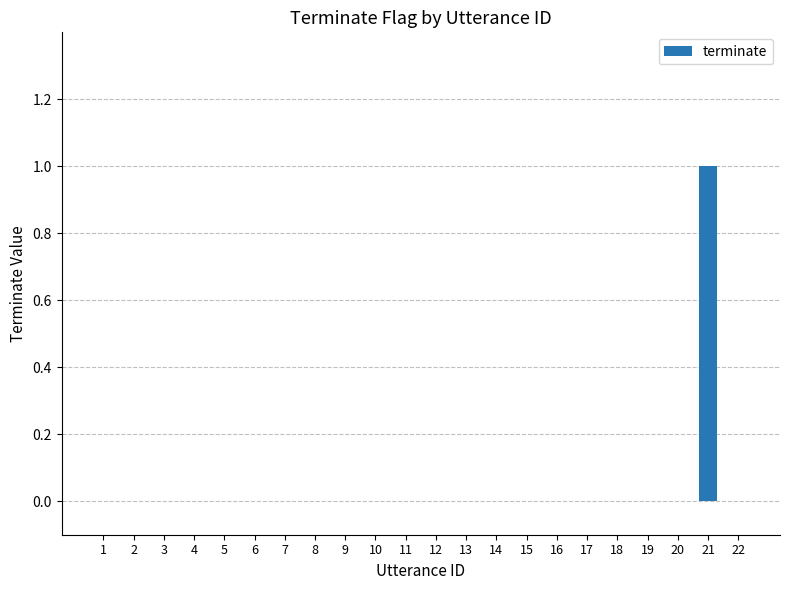

The value at 22 is 0. True or false?

True